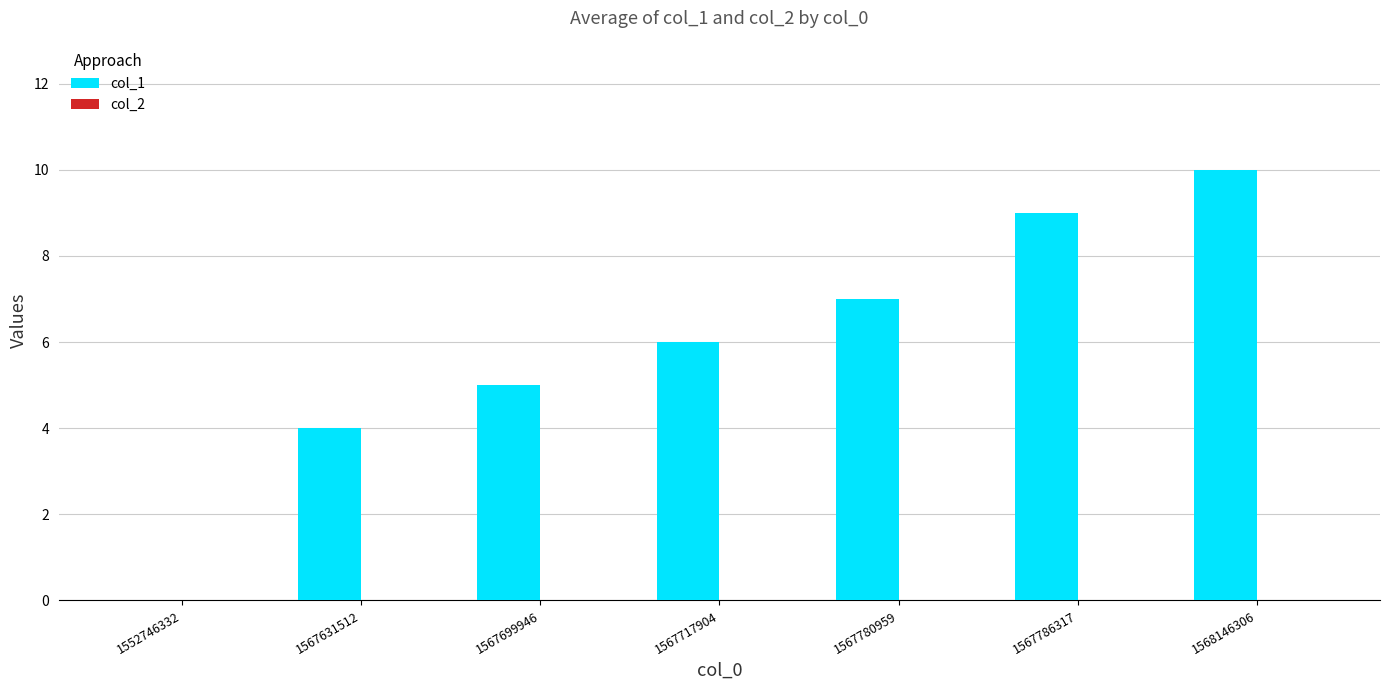

Are the bars horizontal?

No